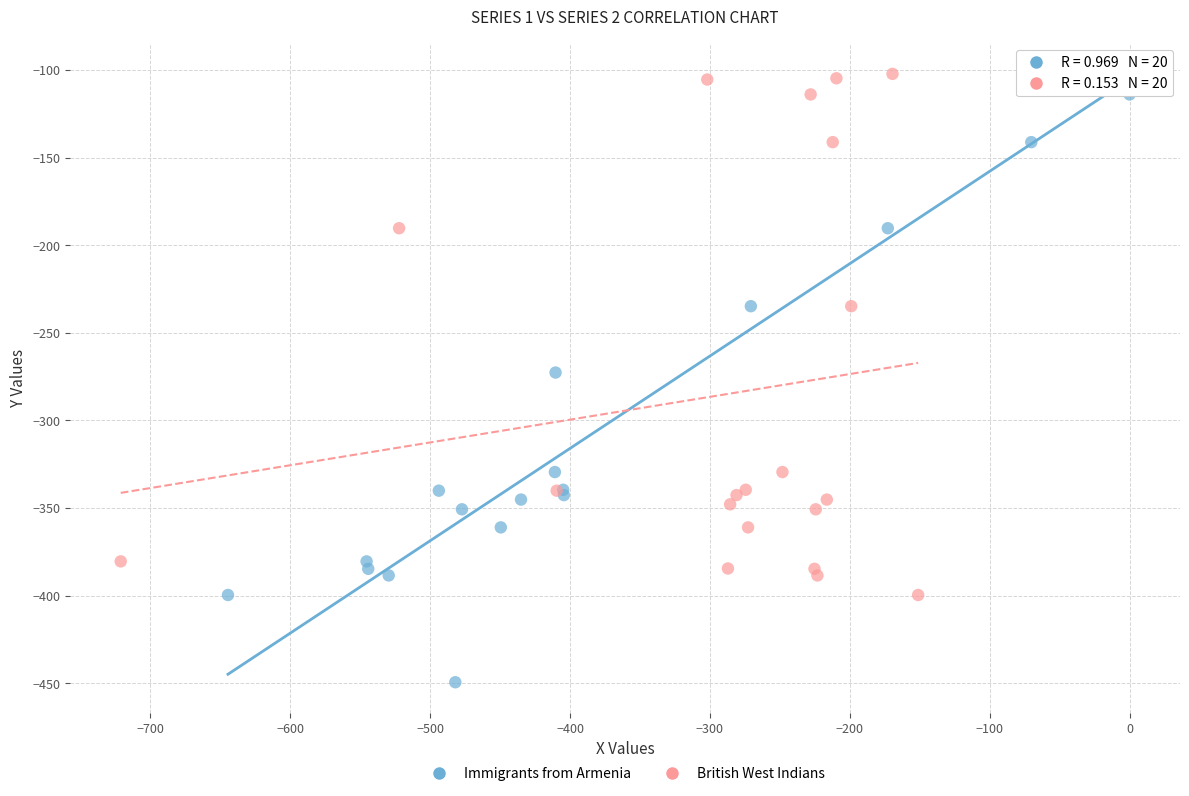

What are all the series names shown in the legend?

Immigrants from Armenia, British West Indians